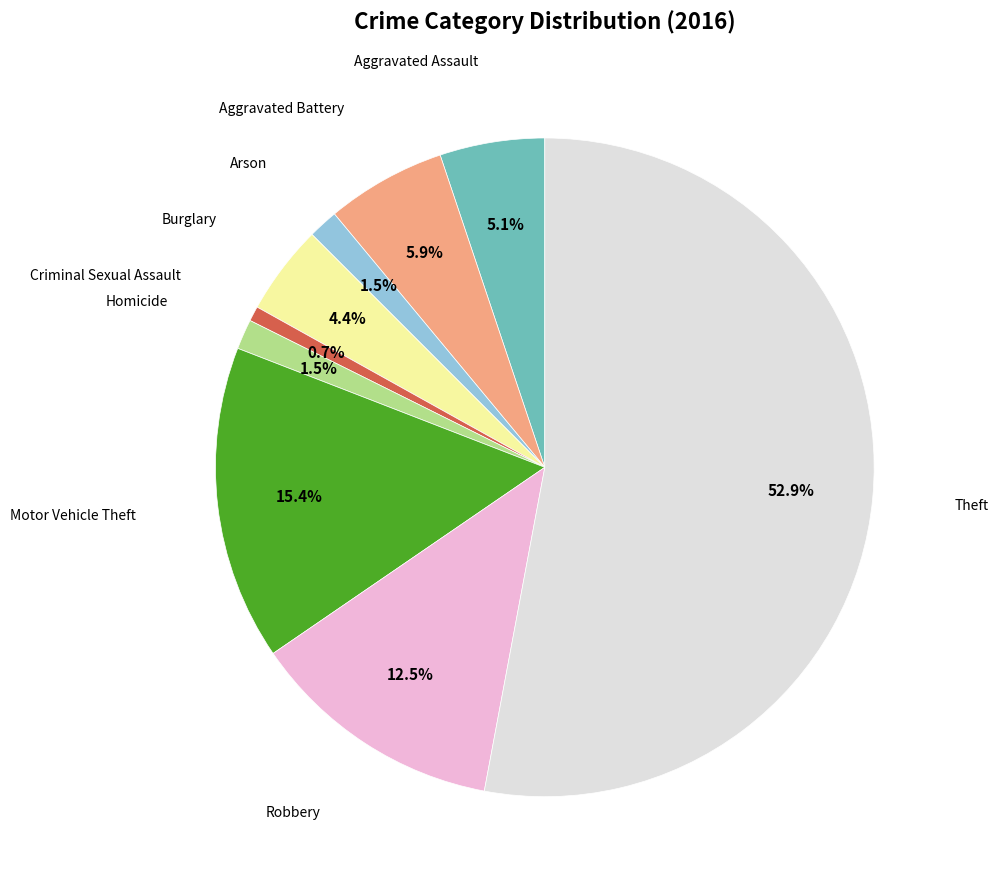

Is there any slice that represents more than half of the pie?

Yes